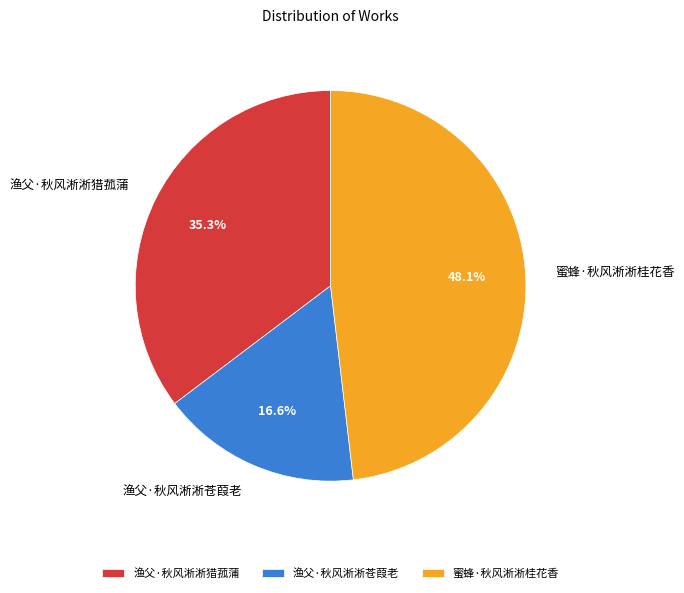

Combined, do 蜜蜂·秋风淅淅桂花香 and 渔父·秋风淅淅猎菰蒲 account for over 50%?

Yes